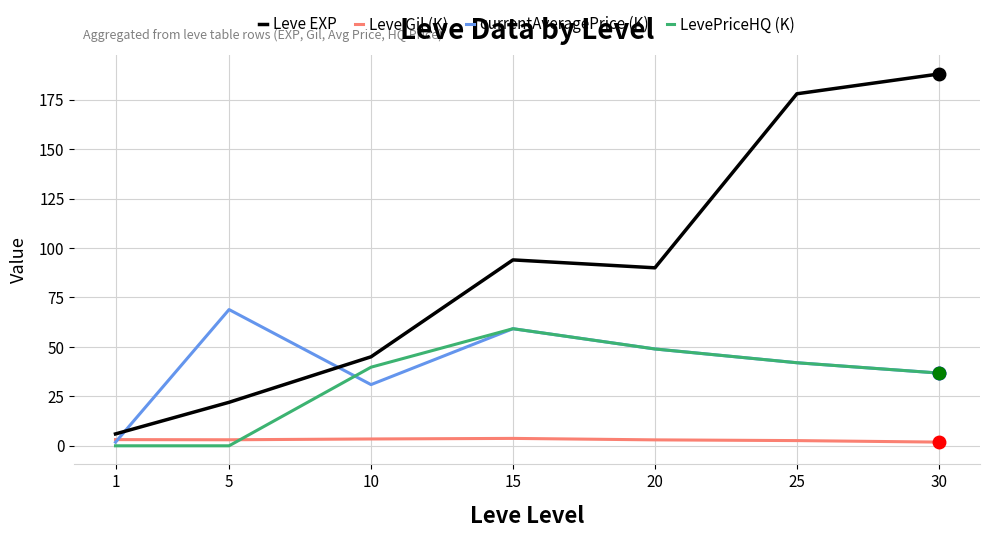

Which series changed the most between 20 and 25?

Leve EXP